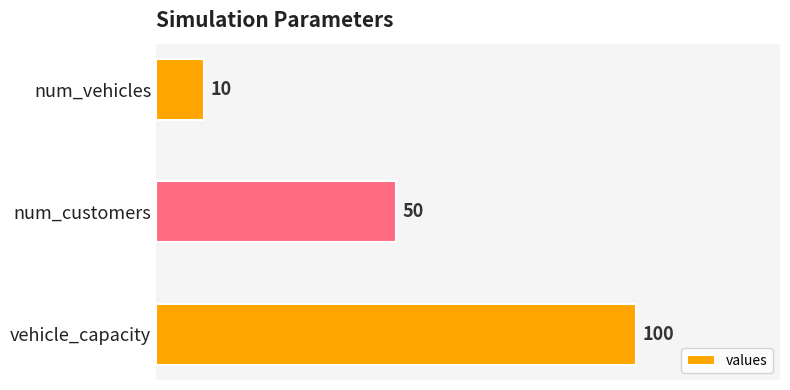

What is the change in value from num_customers to vehicle_capacity?

+50